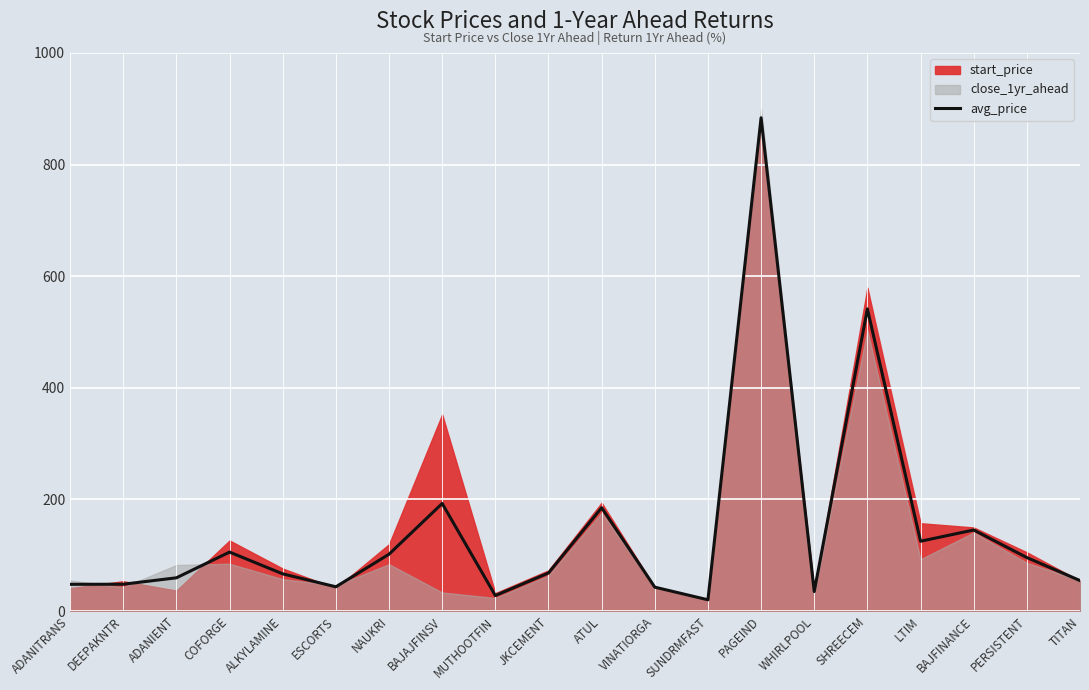

How many points are lower than both their immediate neighbors (excluding endpoints)?

5